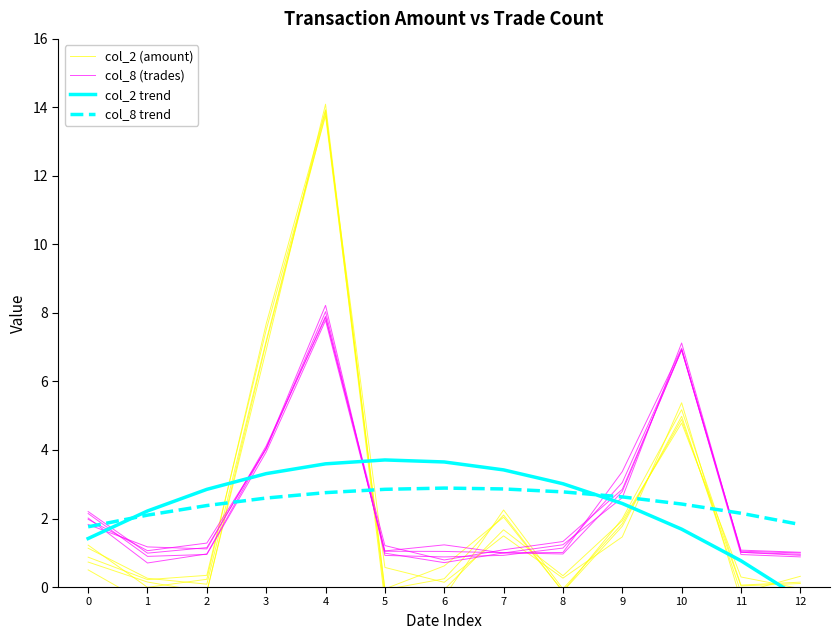

What are all the series names shown in the legend?

col_2 (amount), col_8 (trades), col_2 trend, col_8 trend